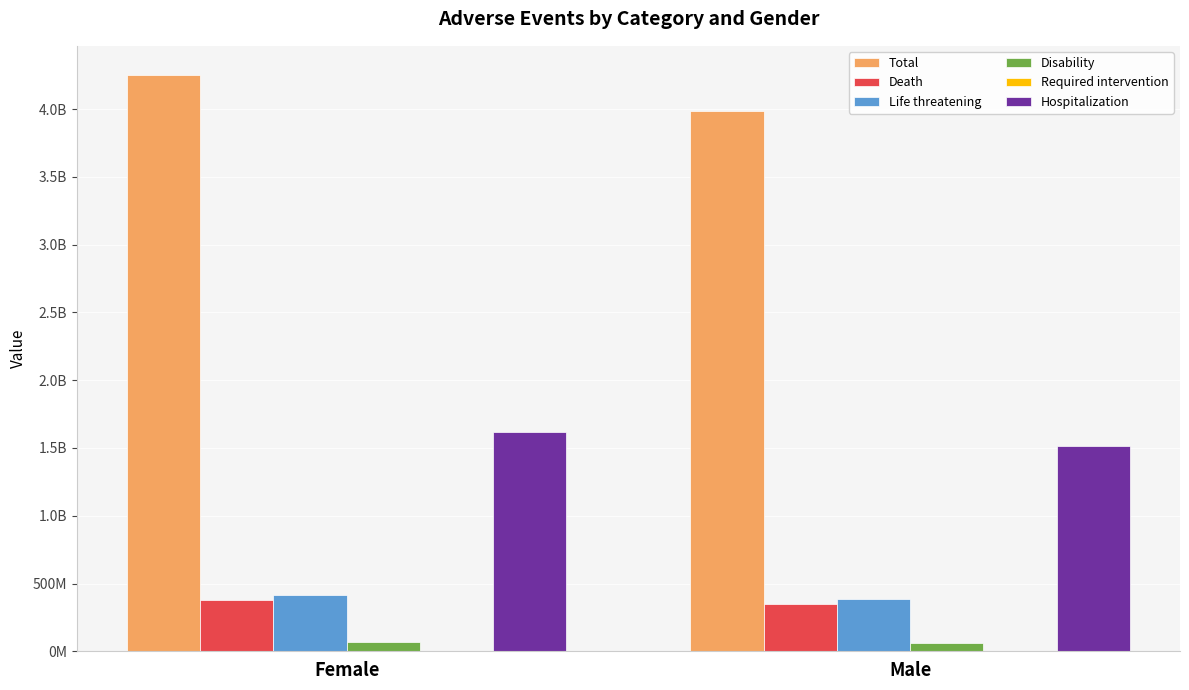

Which series has the largest total across all categories?

Total